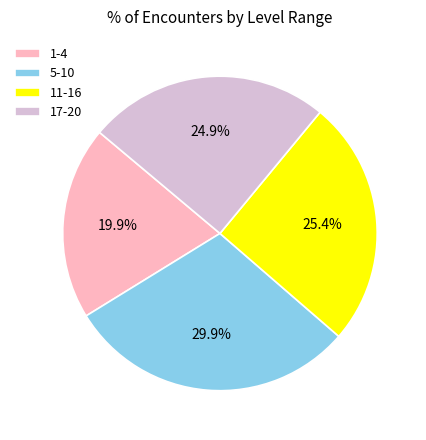

Does 1-4 account for over 50% of the chart?

No